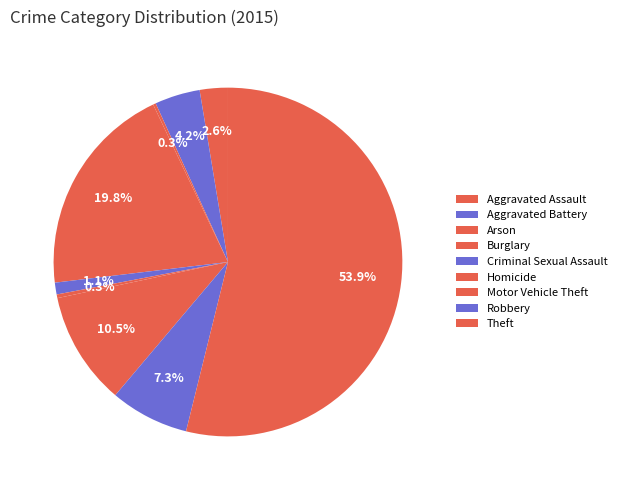

What portion of the pie excludes Aggravated Battery?

95.8%